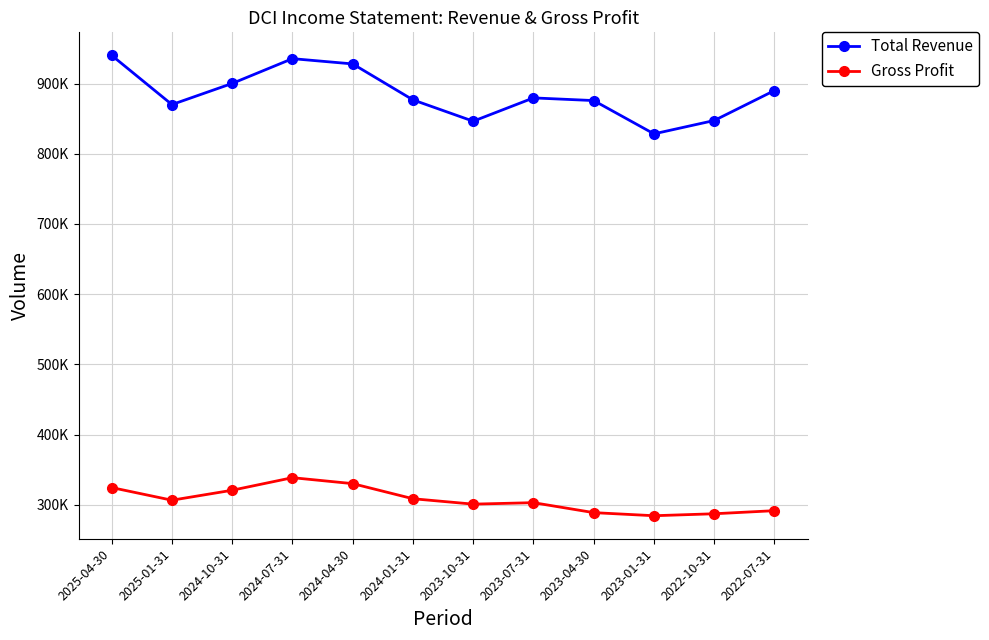

What is the label of the 7th point from the right?

2024-01-31